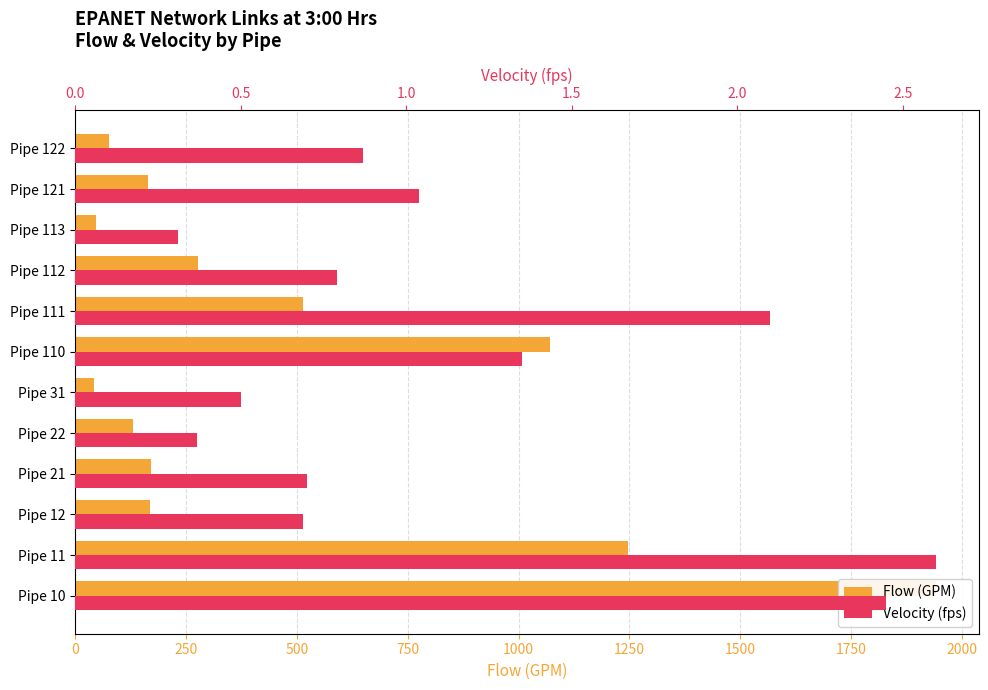

What position from the left is 2000?

9